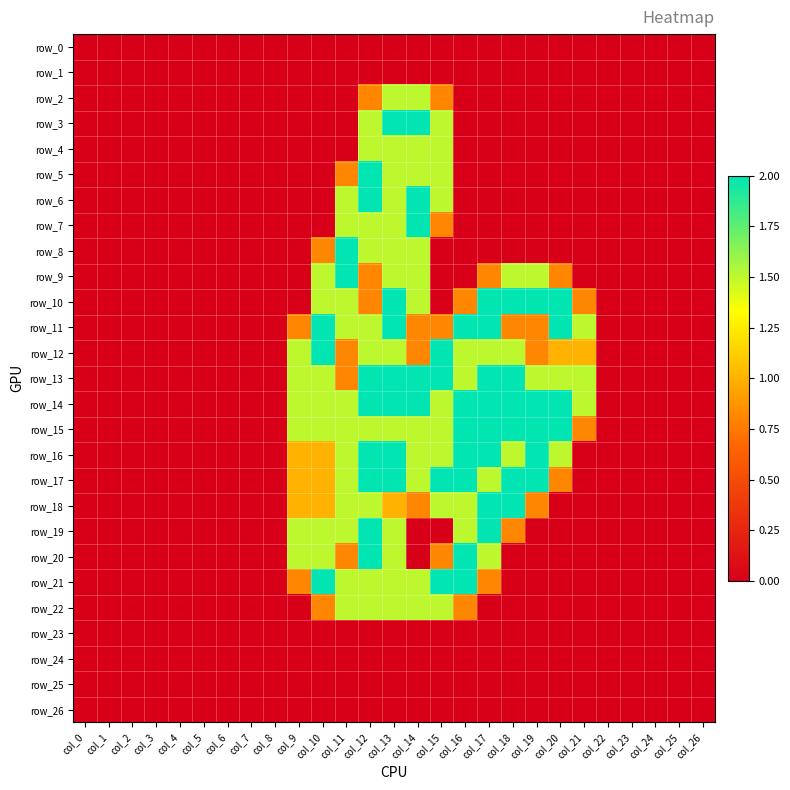

At how many categories does at least one series exceed 1?

13